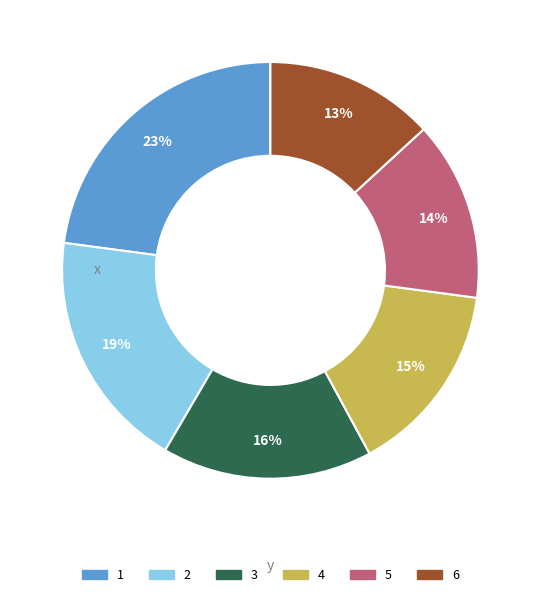

Does any single category account for the majority?

No